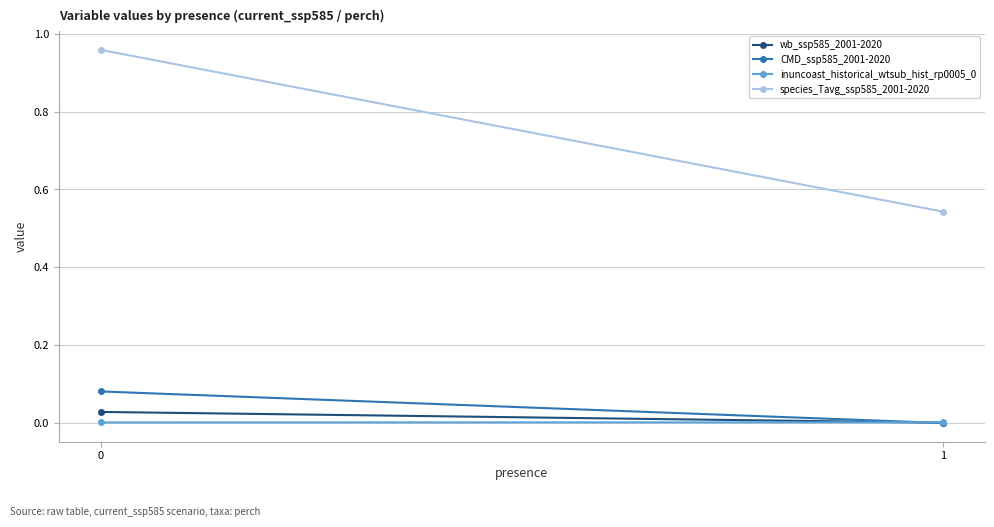

What are all the series names shown in the legend?

wb_ssp585_2001-2020, CMD_ssp585_2001-2020, inuncoast_historical_wtsub_hist_rp0005_0, species_Tavg_ssp585_2001-2020